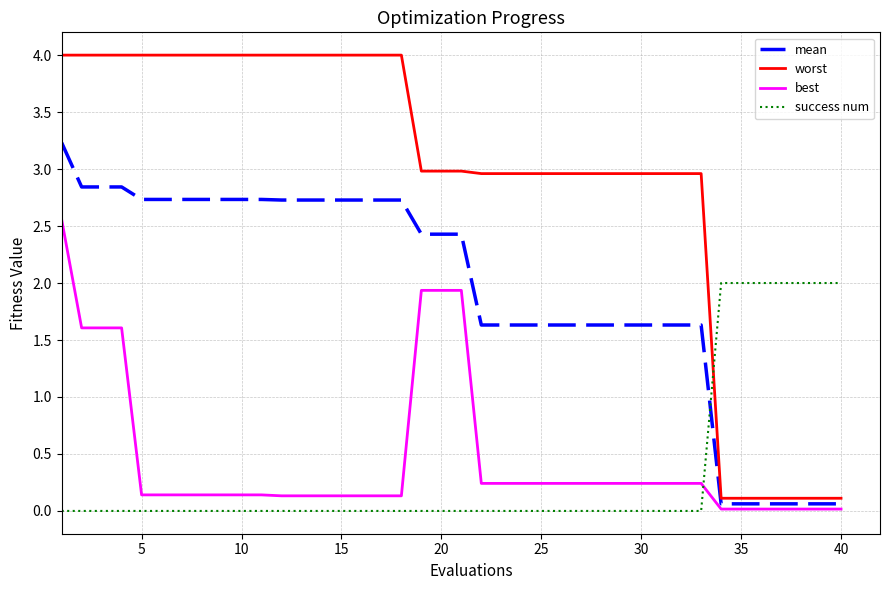

How many lines are shown in the chart?

4